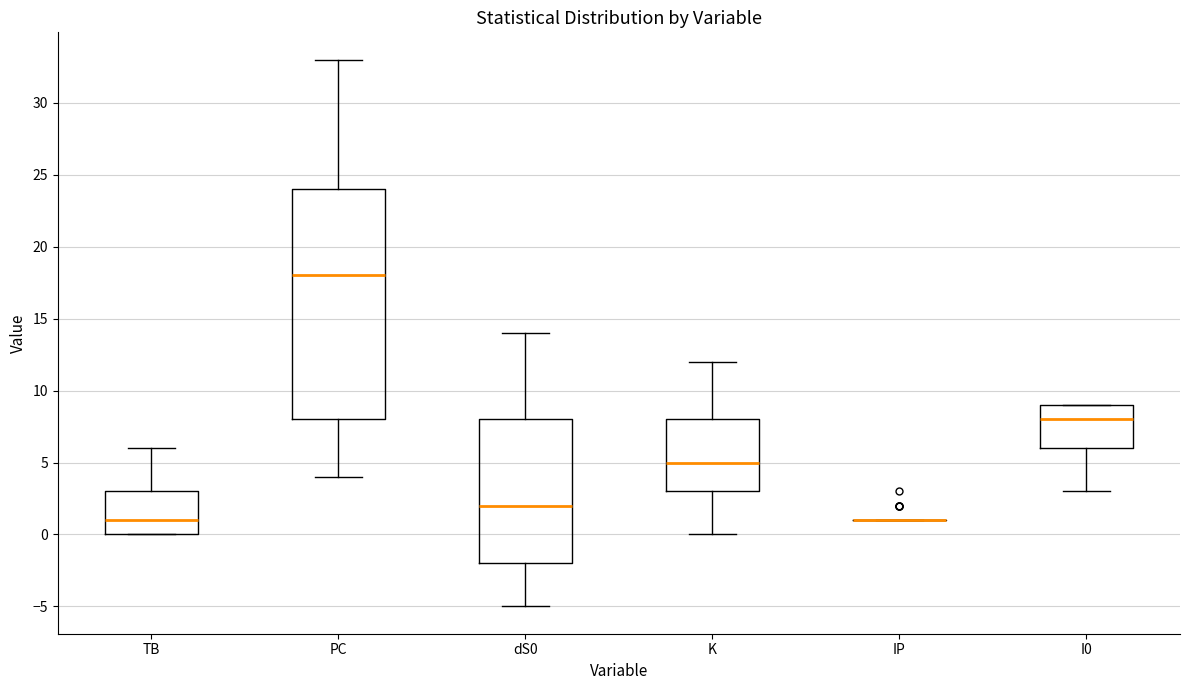

Reading left to right, read every box against the y-axis: the position of its median line, the range the box covers, and the ends of its whiskers. The values are not printed on the chart, so give them approximately, as read against the axis.

TB: median 1, box 0 to 3, whiskers 0 to 6
PC: median 18, box 8 to 24, whiskers 4 to 33
dS0: median 2, box -2 to 8, whiskers -5 to 14
K: median 5, box 3 to 8, whiskers 0 to 12
IP: box collapsed to a line at 1, whiskers 1 to 1
I0: median 8, box 6 to 9, whiskers 3 to 9